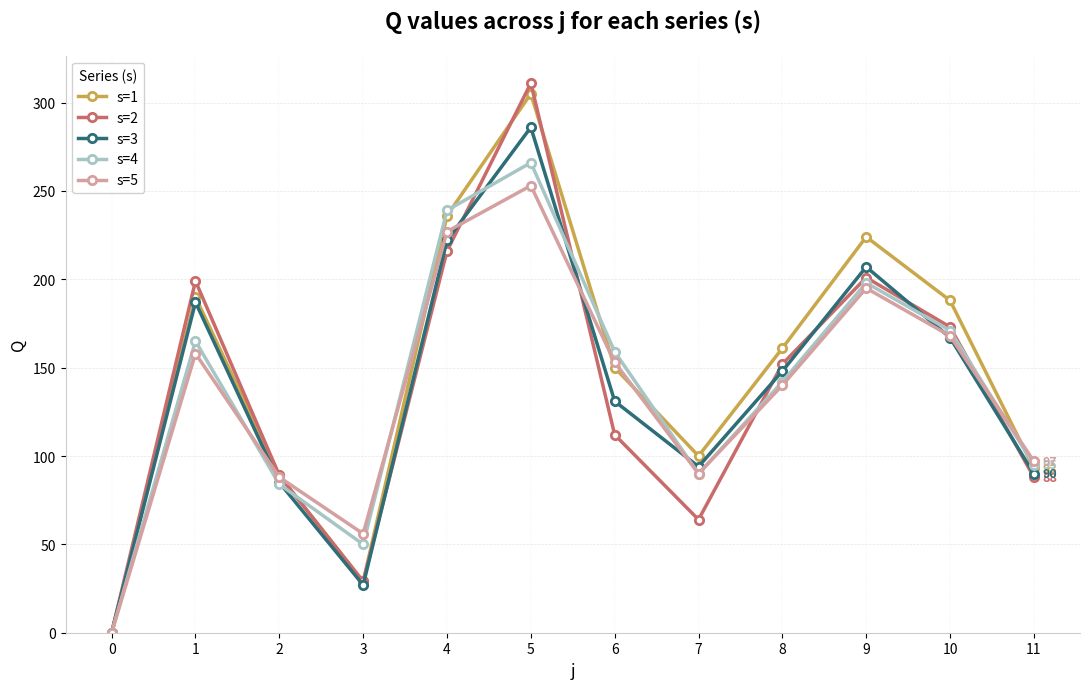

What is the sum of all s=5 values?

1625